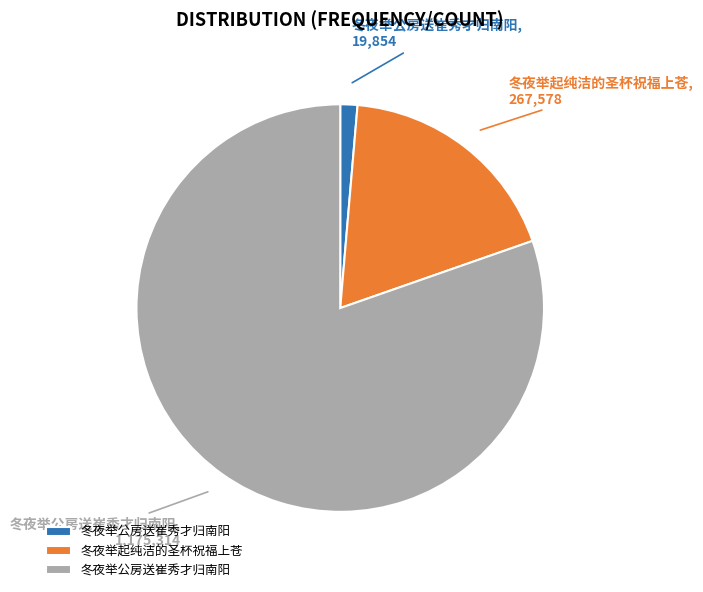

Is there any slice that represents more than half of the pie?

Yes